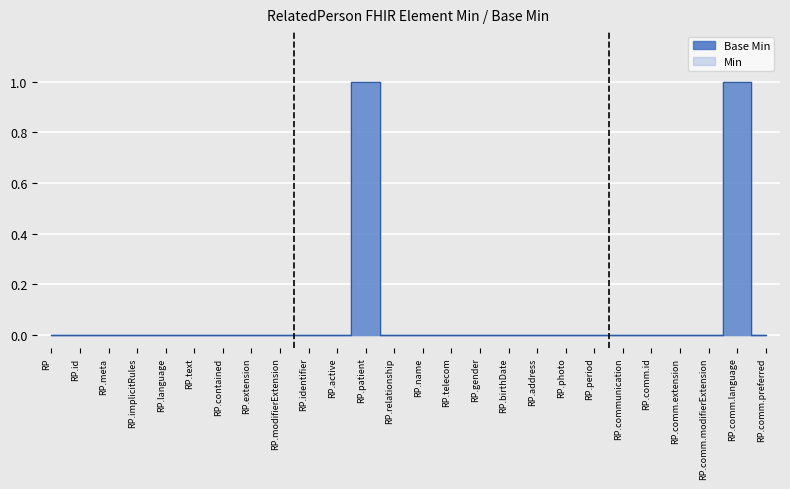

What position from the left is RP.extension?

8